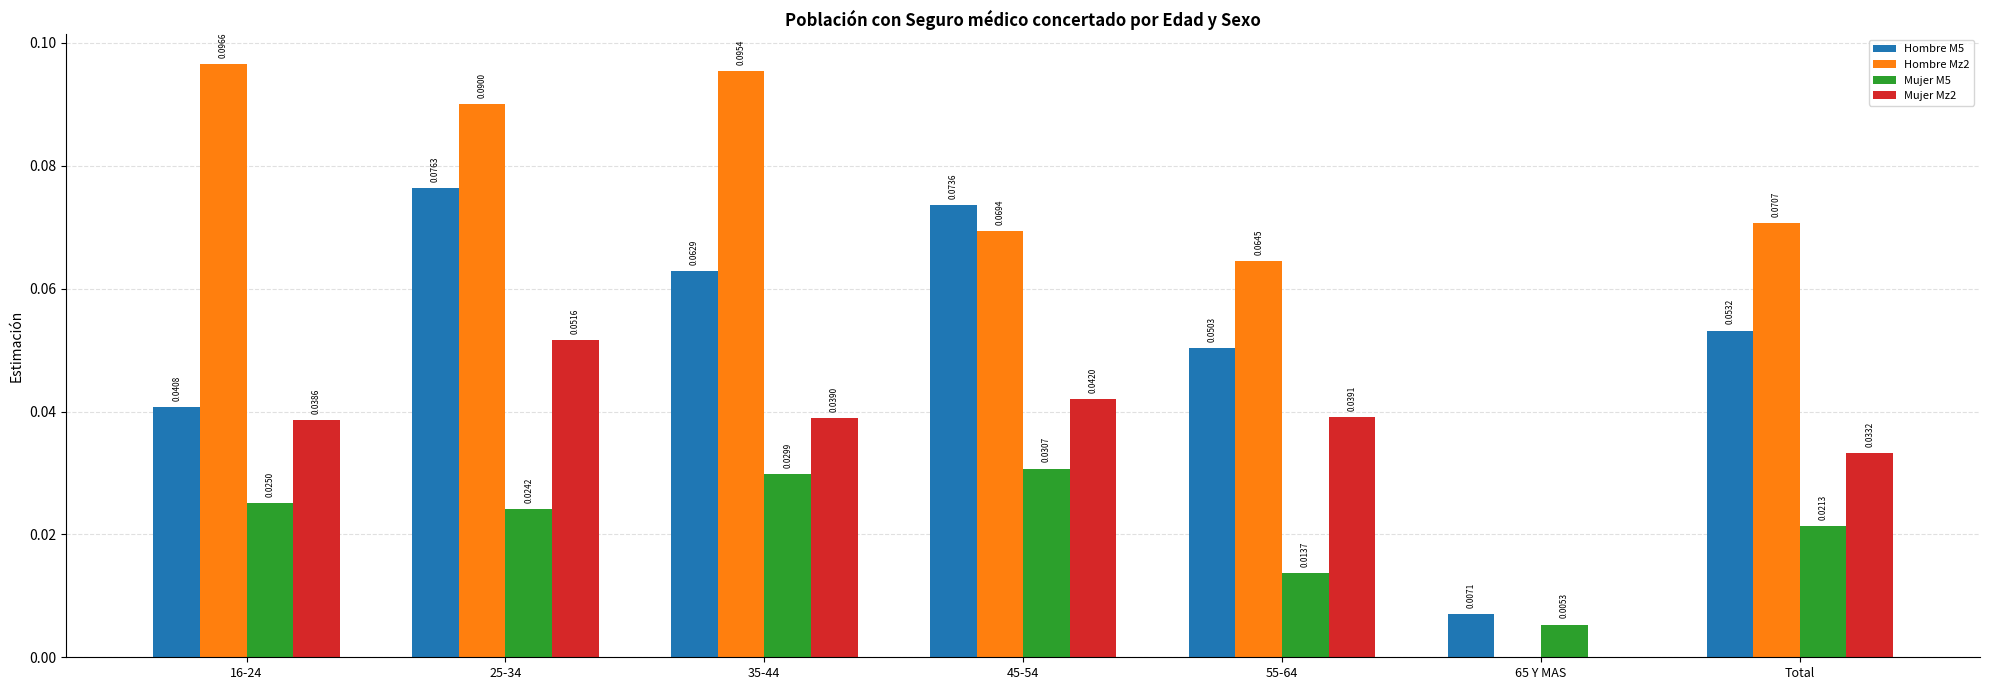

Does the chart contain stacked bars?

No